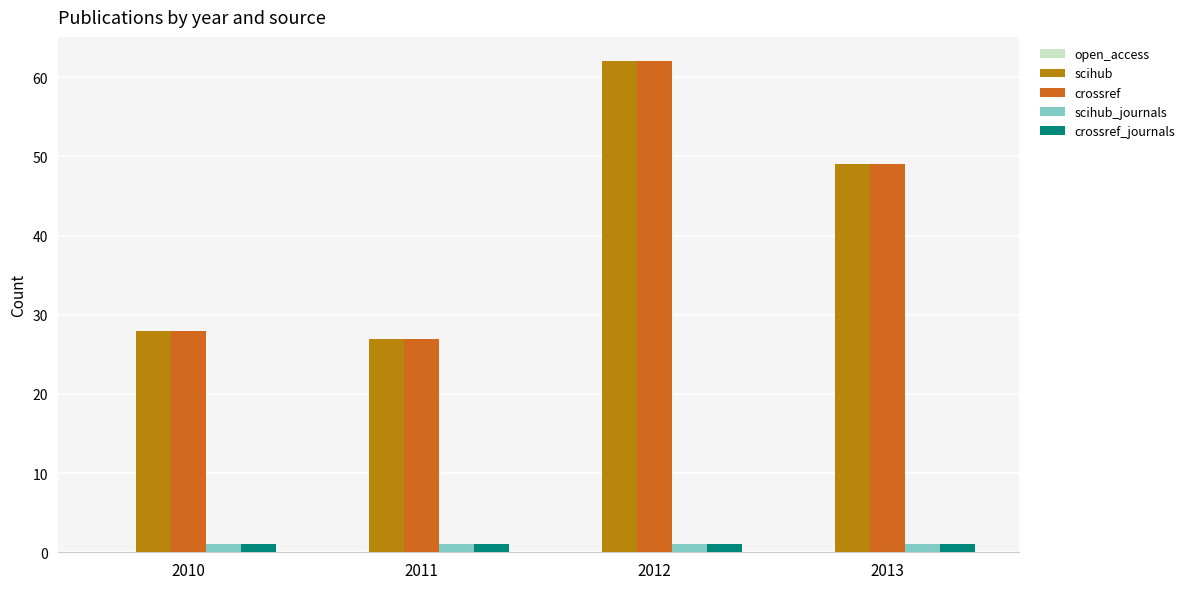

At which label is crossref closest to 44?

2013